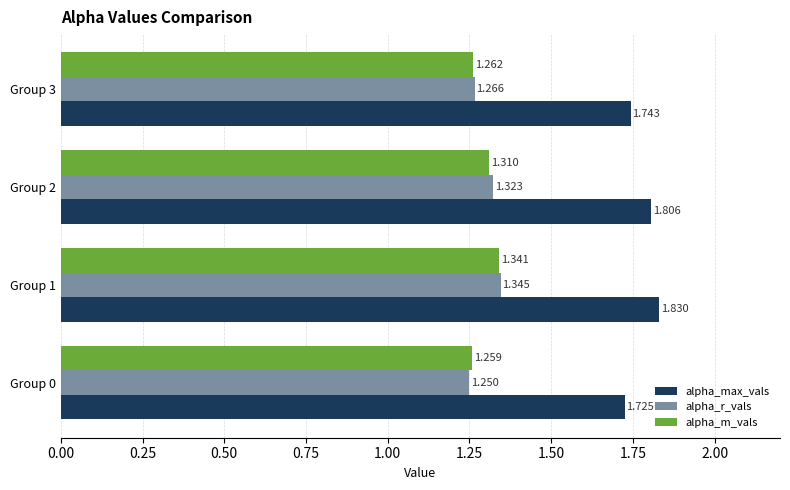

Between Group 1 and Group 3, which series saw the biggest shift?

alpha_max_vals